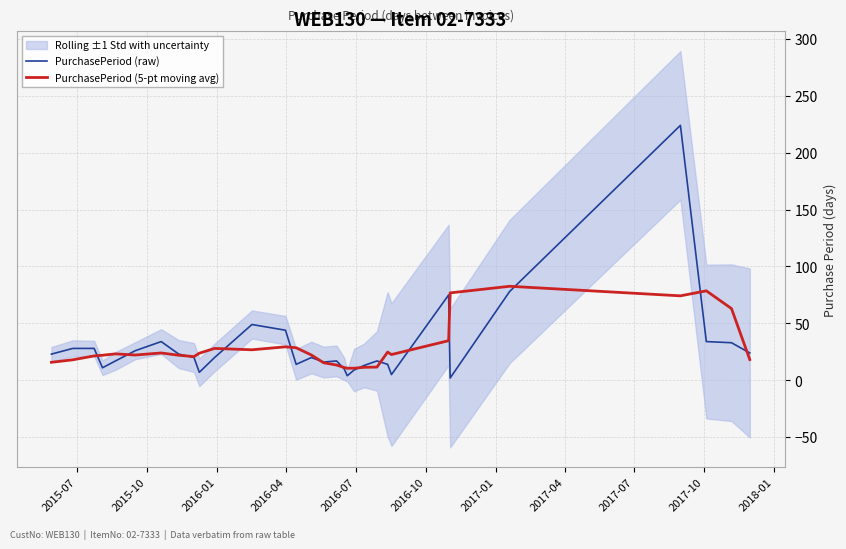

List the series in order of their overall mean, lowest first.

PurchasePeriod (5-pt moving avg), PurchasePeriod (raw)